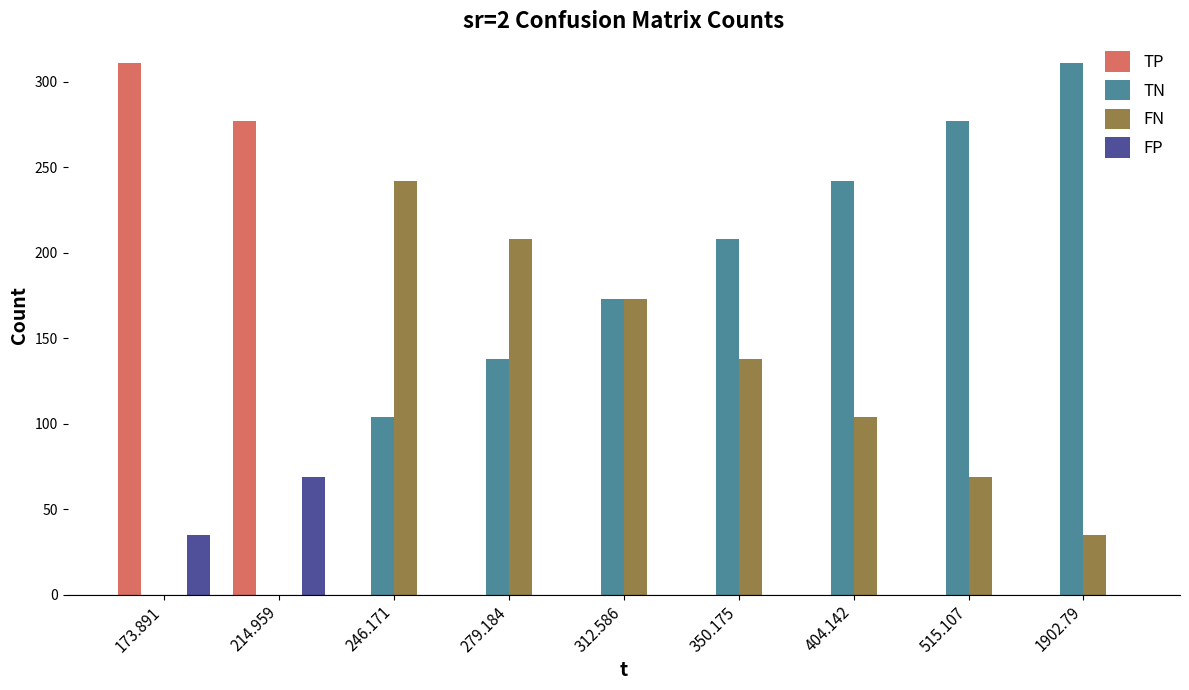

True or false: FN has a value of 61 at 1902.79.

False